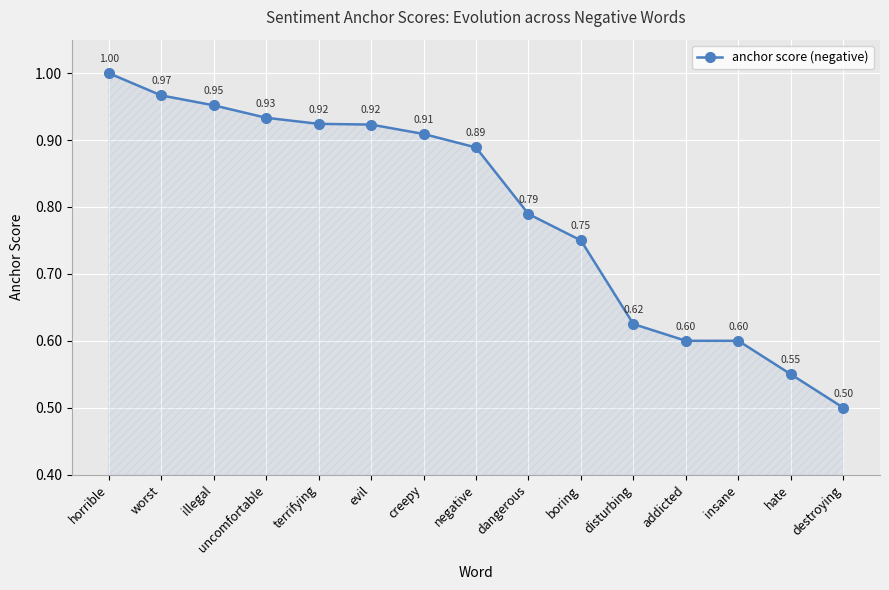

What is the label of the 9th point from the left?

dangerous